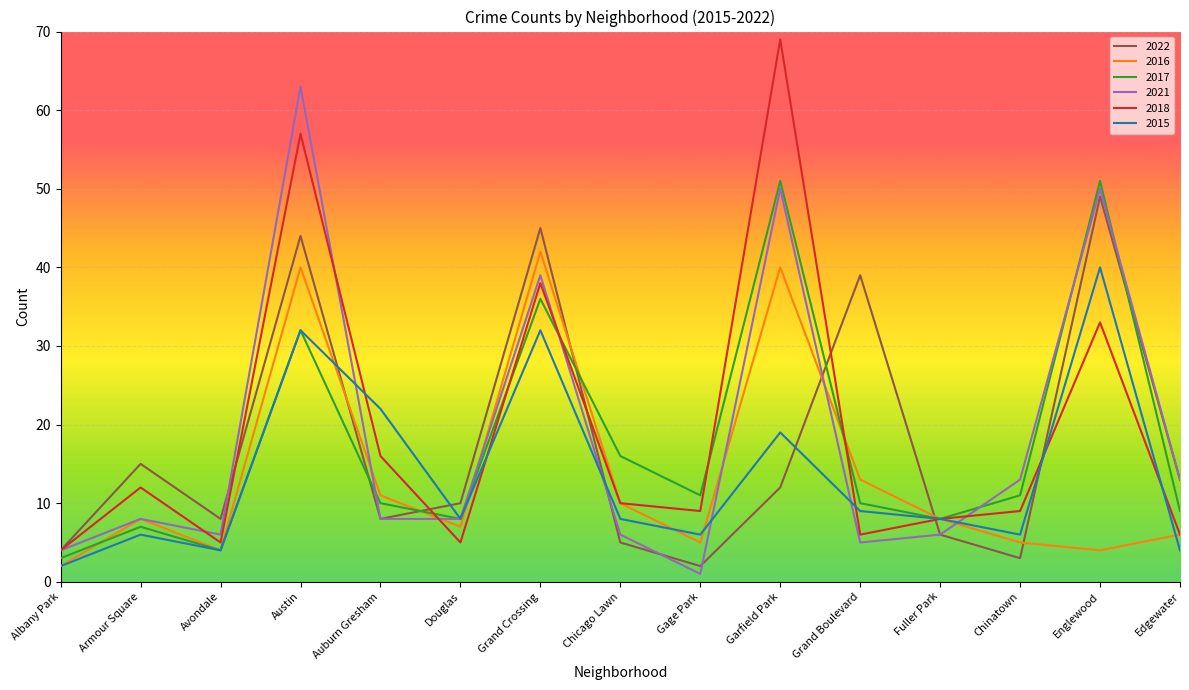

At which category is the sum across all series the highest?

Austin